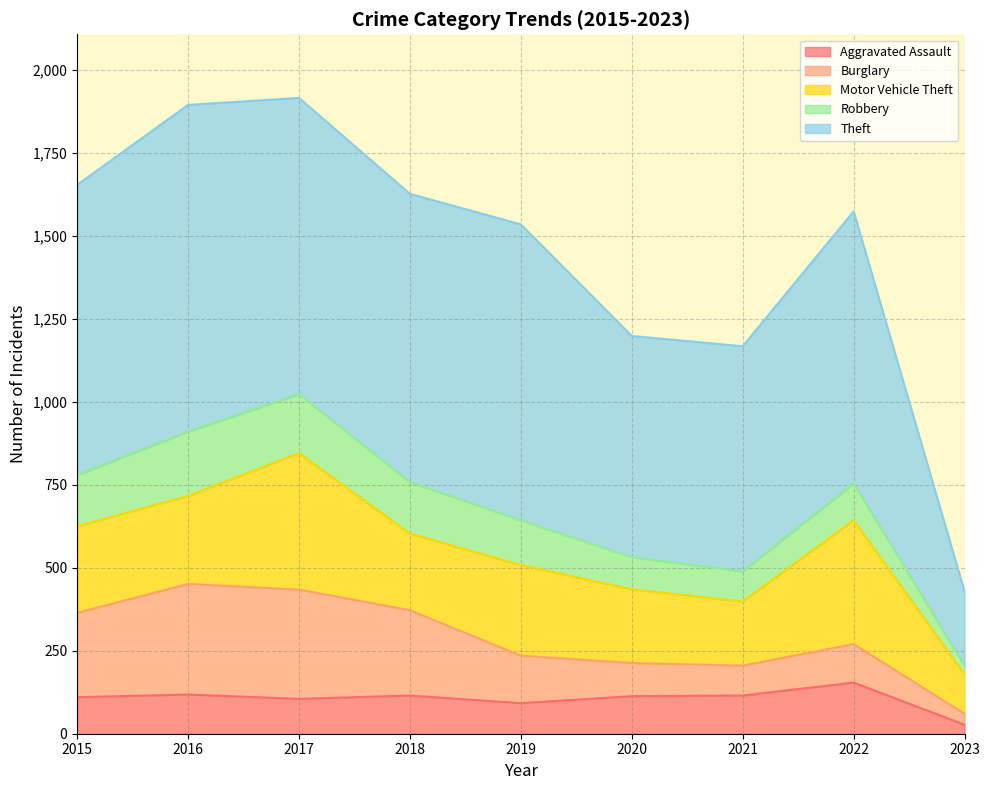

At how many categories does at least one series exceed 579?

8